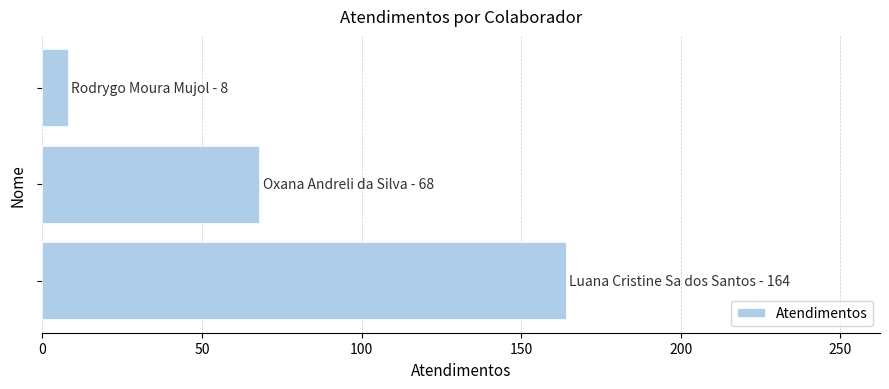

What is the maximum value shown in the chart?

164